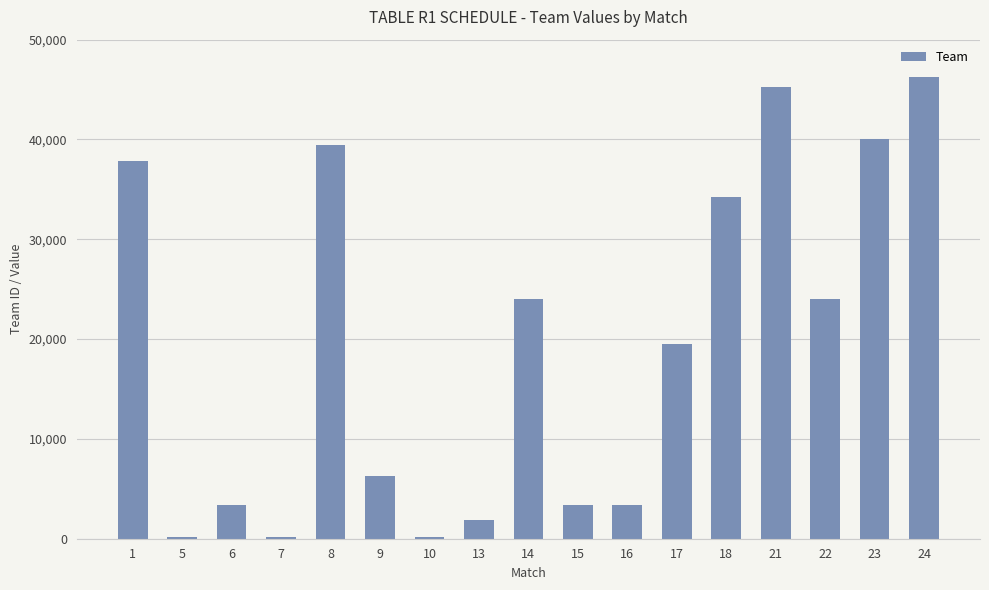

The chart shows a value of 151 at 5. True or false?

True